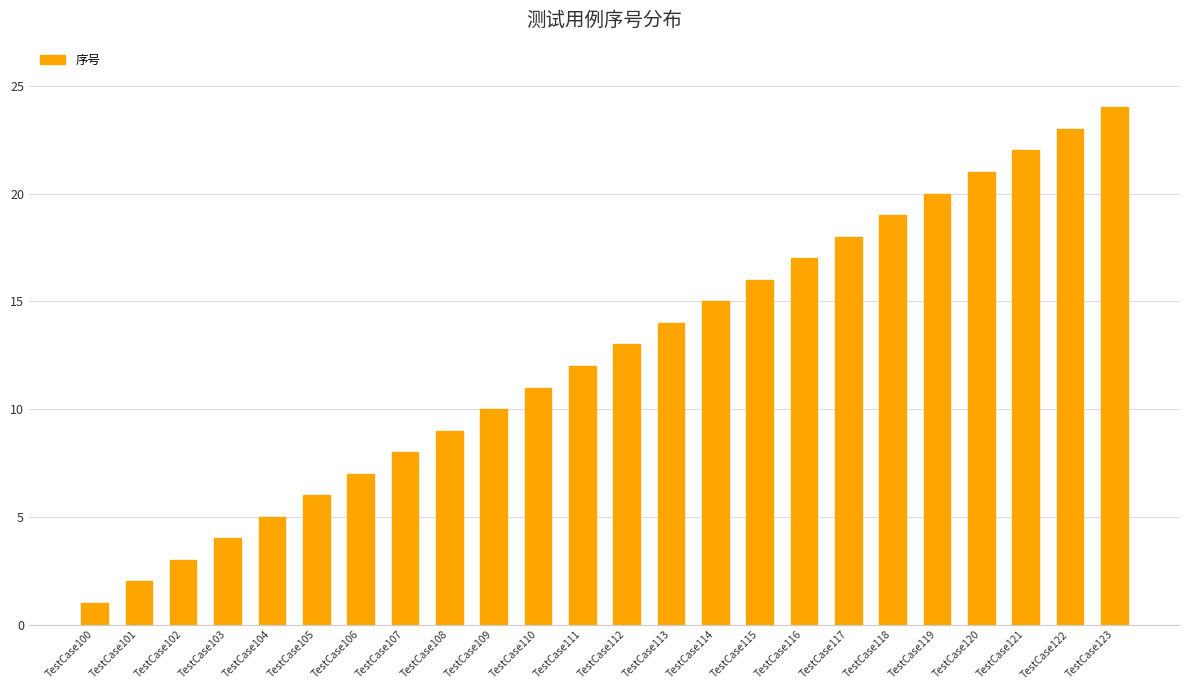

What is the value of the 6th bar from the left?

6